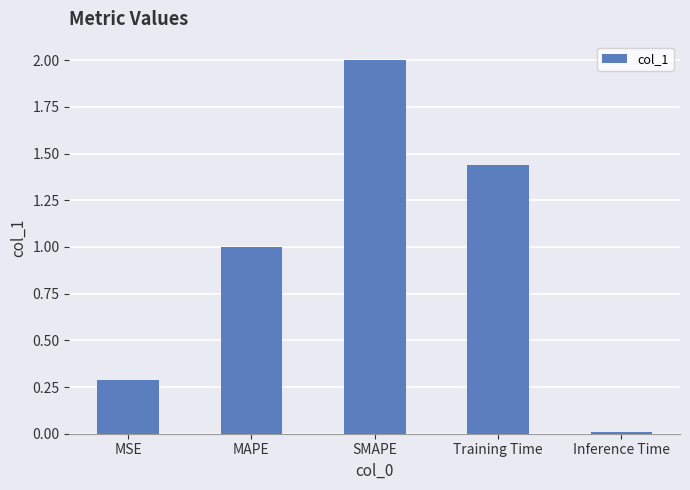

Which category has the highest value across all series?

SMAPE